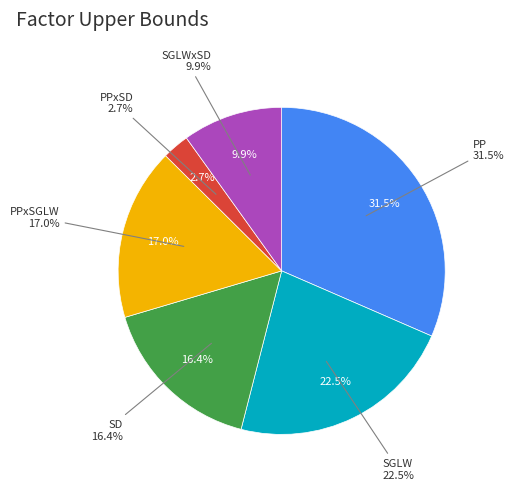

Rank the categories by value from highest to lowest.

PP, SGLW, PPxSGLW, SD, SGLWxSD, PPxSD